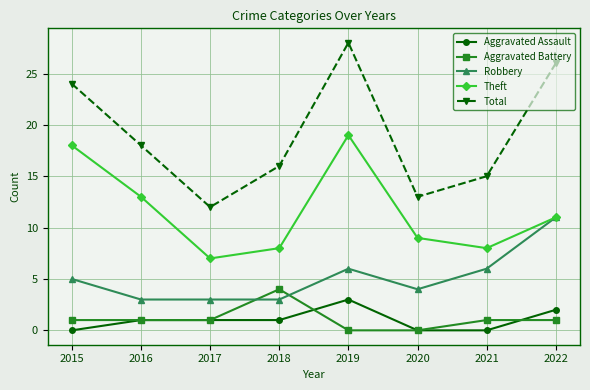

What is the value of the Total point at the 5th from the left?

28